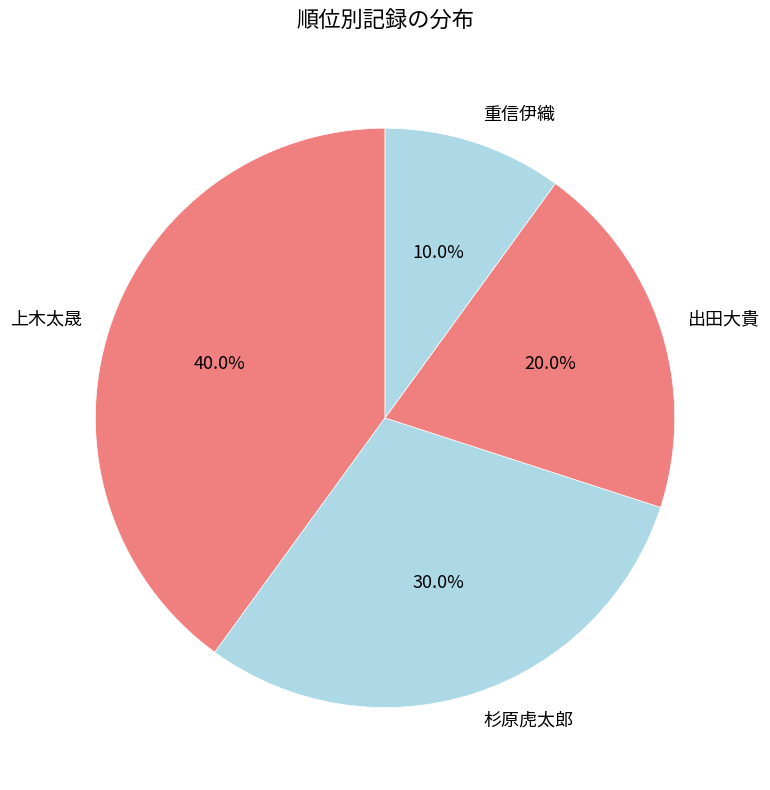

Which has a higher value, 出田大貴 or 上木太晟?

上木太晟